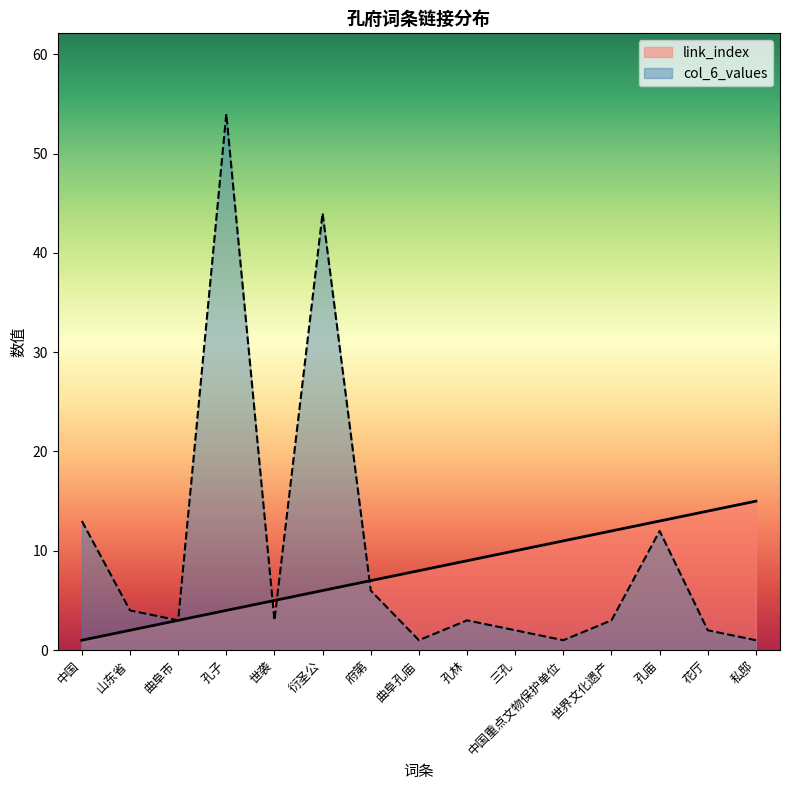

Reading left to right, what are all the values shown in this chart?

link_index: 中国=1	山东省=2	曲阜市=3	孔子=4	世袭=5	衍圣公=6	府第=7	曲阜孔庙=8	孔林=9	三孔=10	中国重点文物保护单位=11	世界文化遗产=12	孔庙=13	花厅=14	私邸=15
col_6_values: 中国=13	山东省=4	曲阜市=3	孔子=54	世袭=3	衍圣公=44	府第=6	曲阜孔庙=1	孔林=3	三孔=2	中国重点文物保护单位=1	世界文化遗产=3	孔庙=12	花厅=2	私邸=1